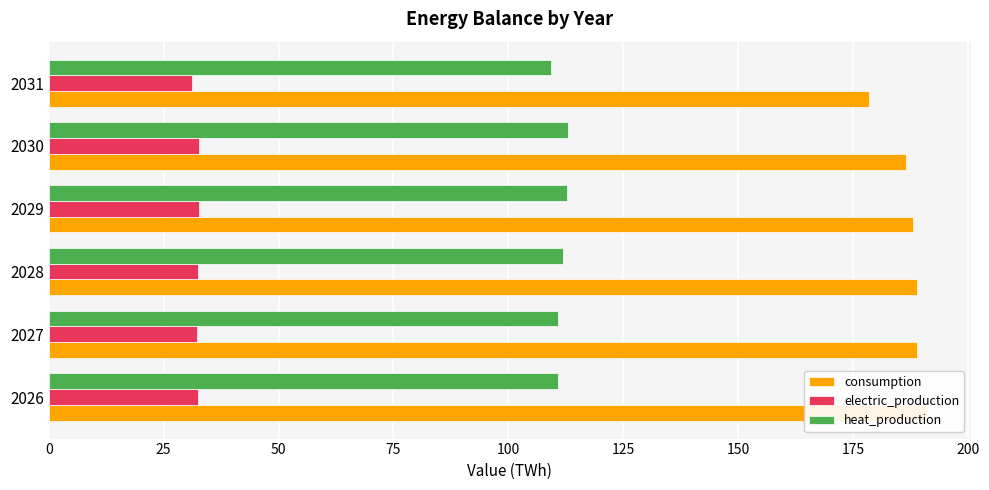

Reading left to right, extract all data points from this chart.

consumption: 191.0	188.8	188.8	188.1	186.6	178.4
electric_production: 32.4	32.3	32.5	32.6	32.6	31.2
heat_production: 110.8	110.8	111.9	112.7	112.9	109.3